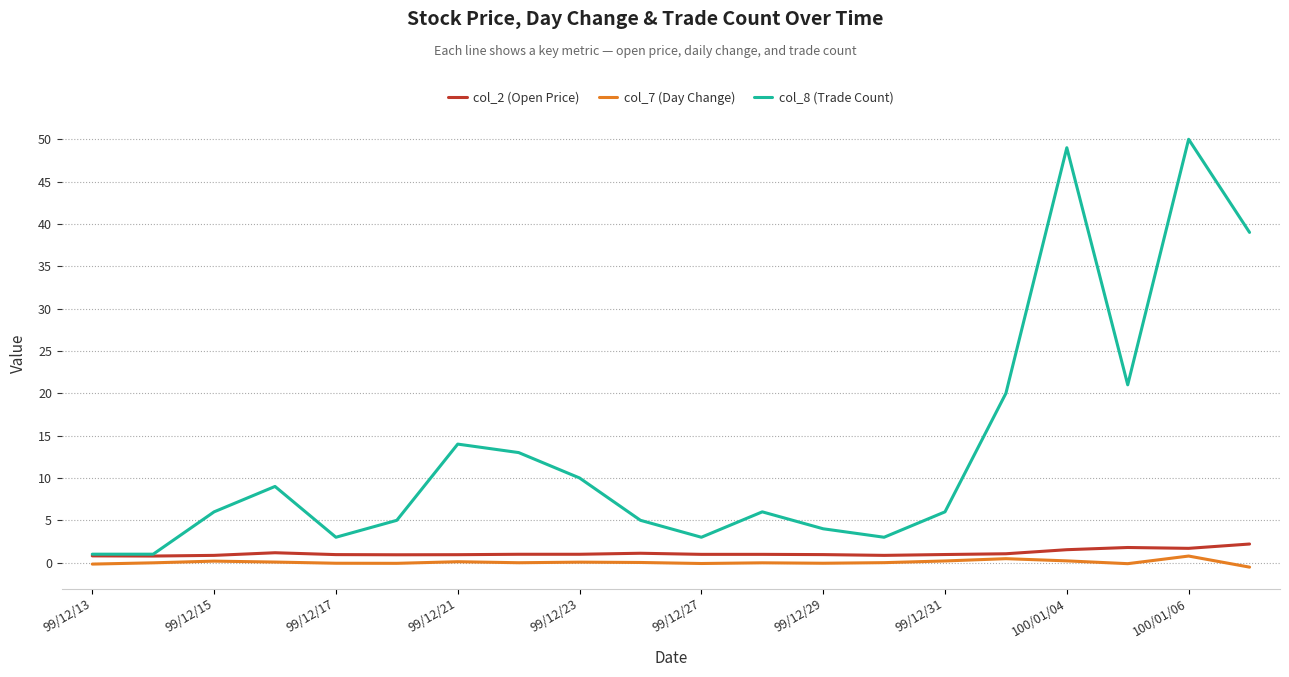

What is the greatest value displayed?

50.0